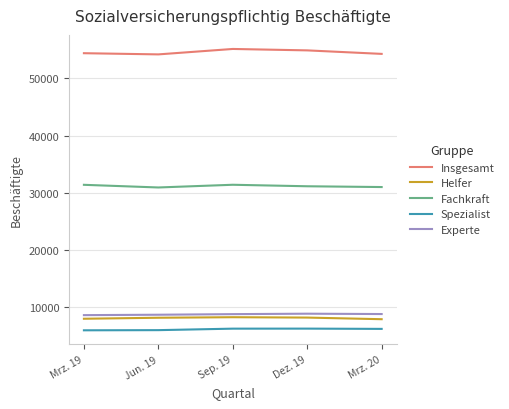

True or false: Spezialist and Helfer intersect in this chart.

False